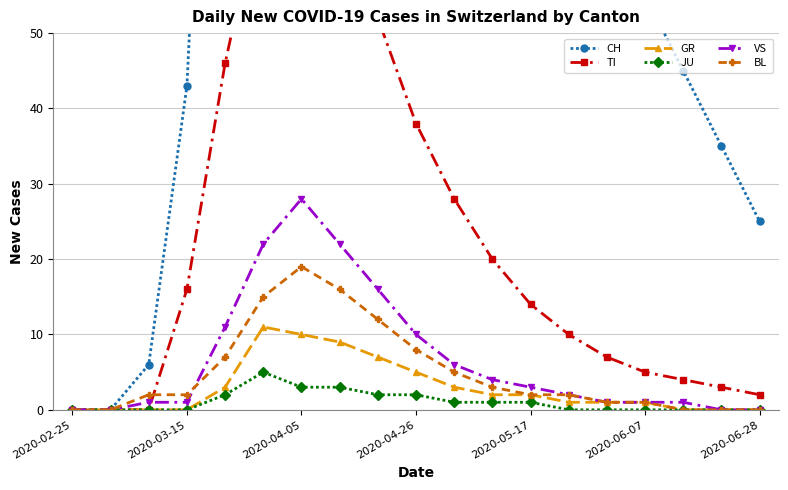

How many interior local peaks does the GR series have?

1